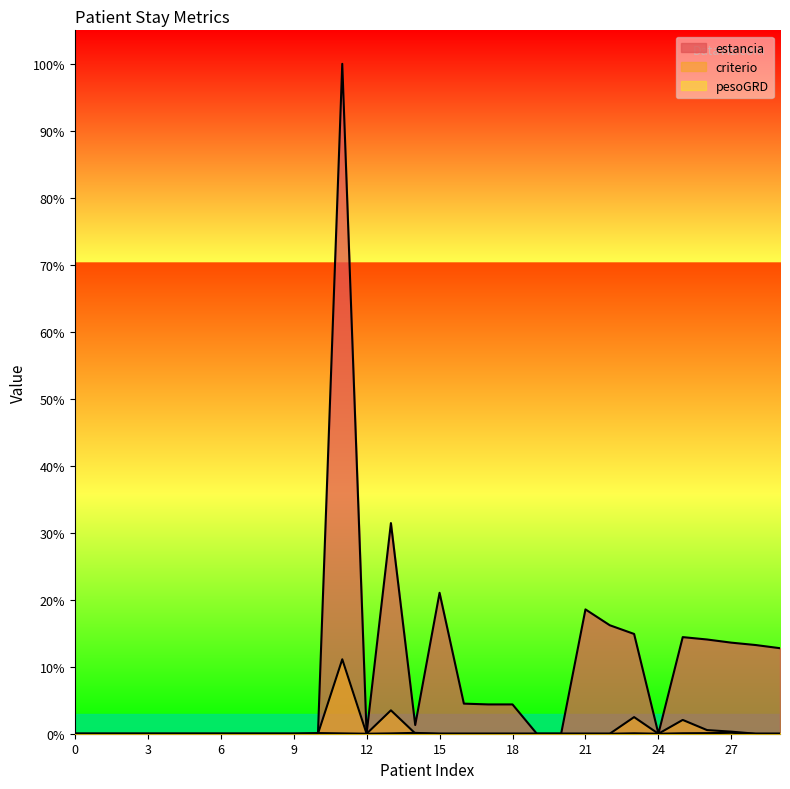

Rank the categories by estancia value from highest to lowest.

11, 13, 15, 21, 22, 23, 25, 26, 27, 28, 29, 16, 17, 18, 14, 0, 1, 2, 3, 4, 5, 6, 7, 8, 9, 10, 12, 19, 20, 24